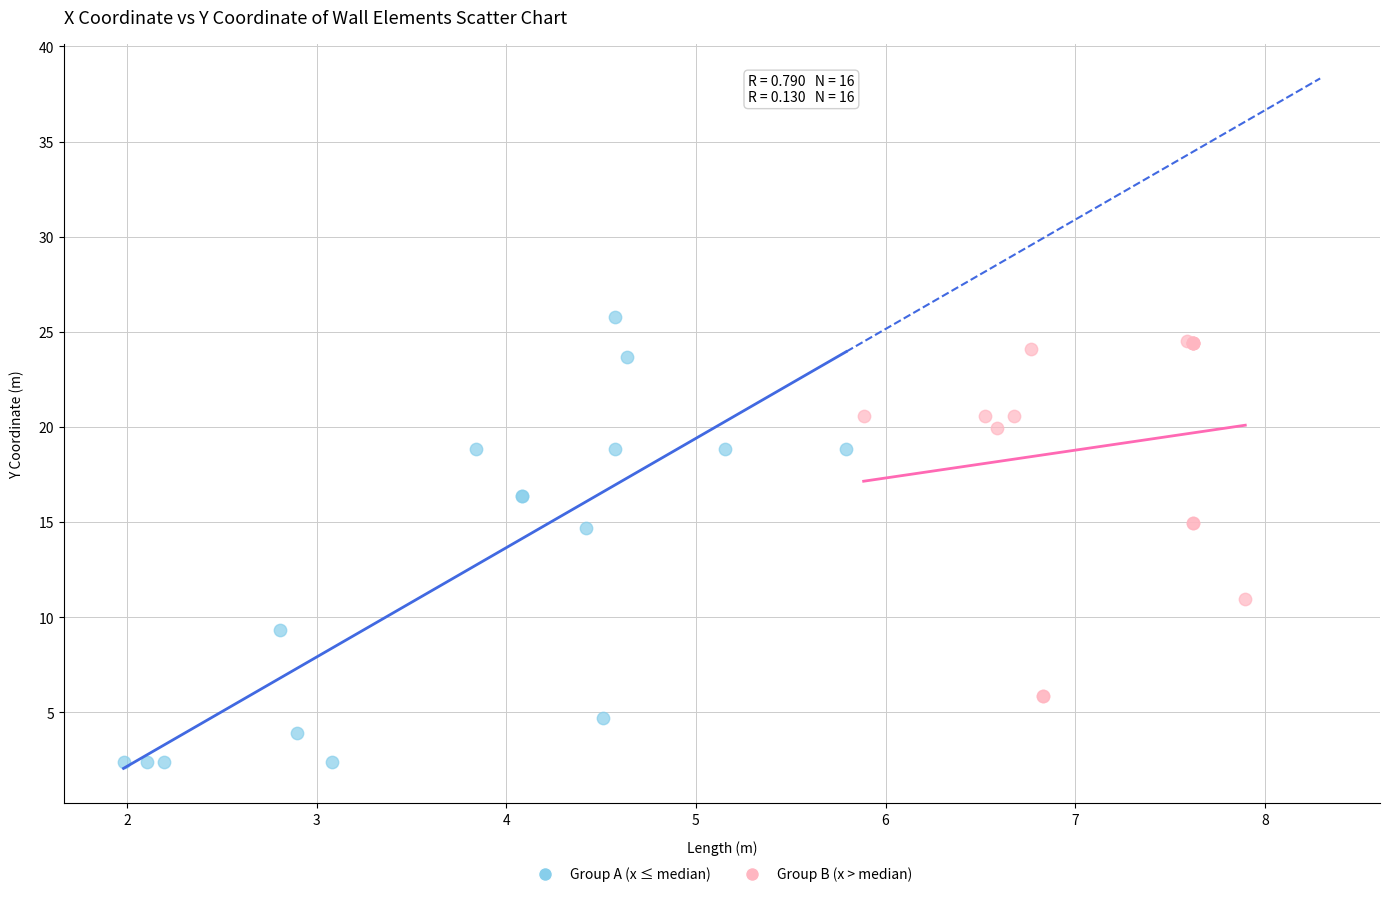

Which series has the widest spread of Y values?

Group A (x ≤ median)